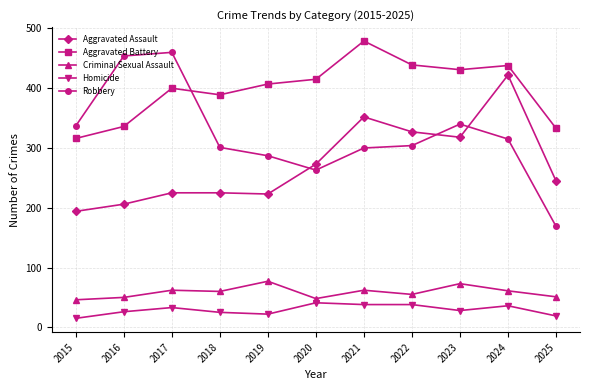

What is the approximate value of Aggravated Battery at 2016?

336